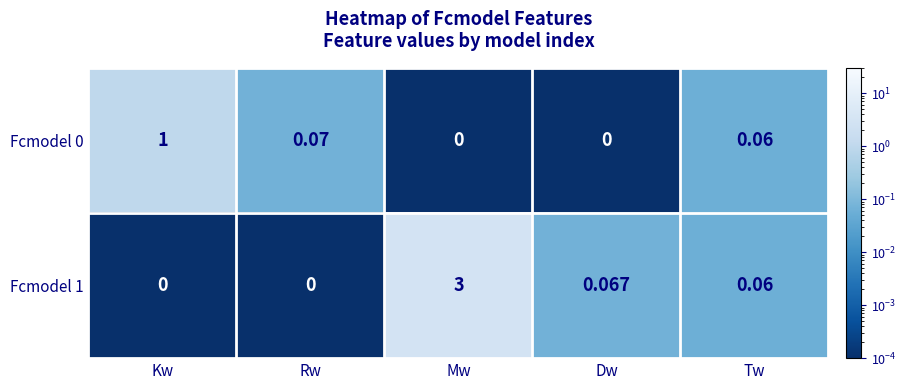

List the series in order of their peak value, highest first.

Fcmodel 1, Fcmodel 0